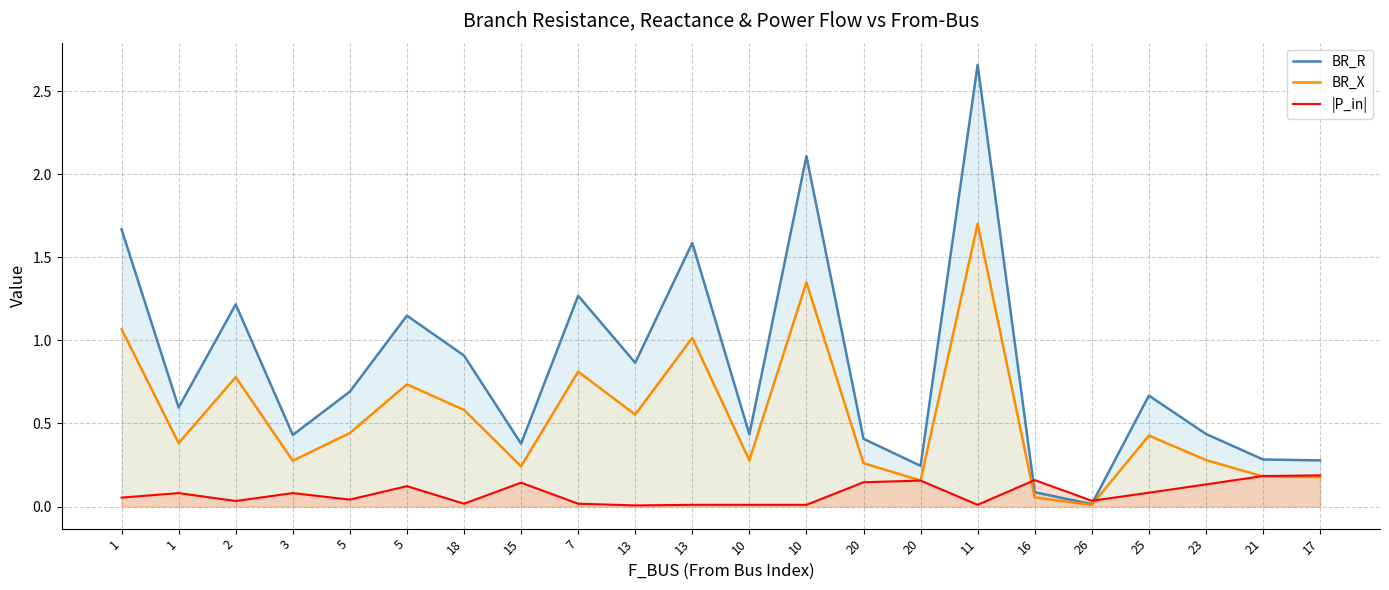

Which category has the highest value in the |P_in| series?

17